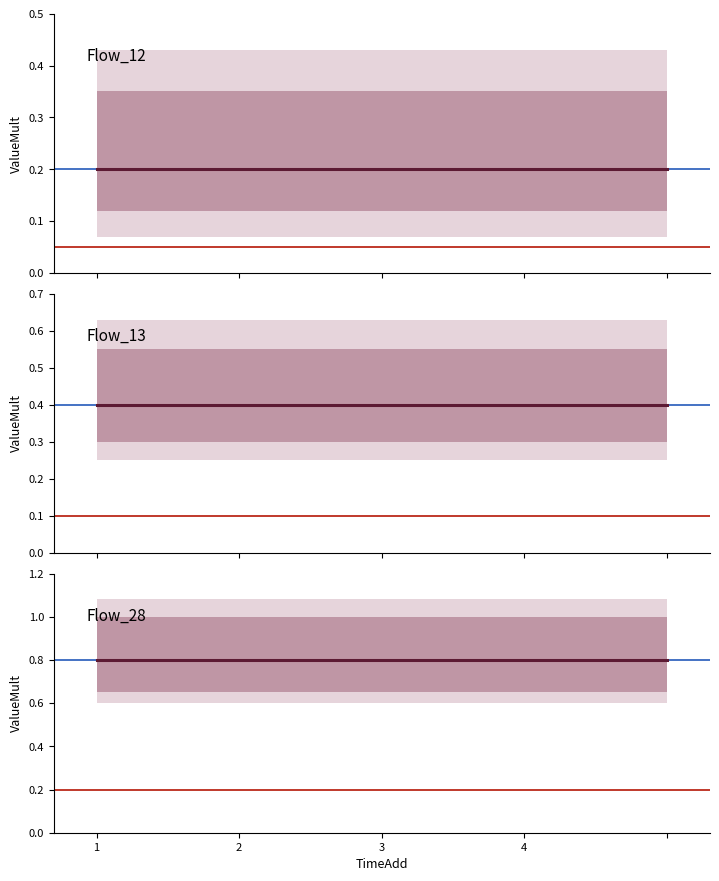

What is the value of the Flow_13 point at the 2nd from the left?

0.4